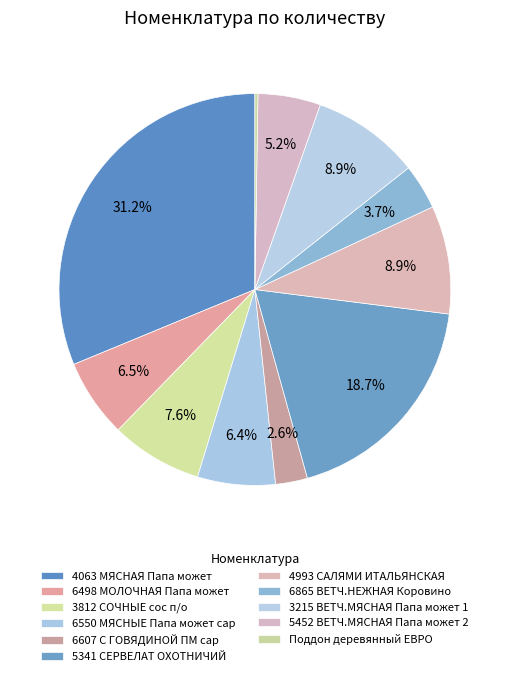

How many segments does this pie chart have?

11